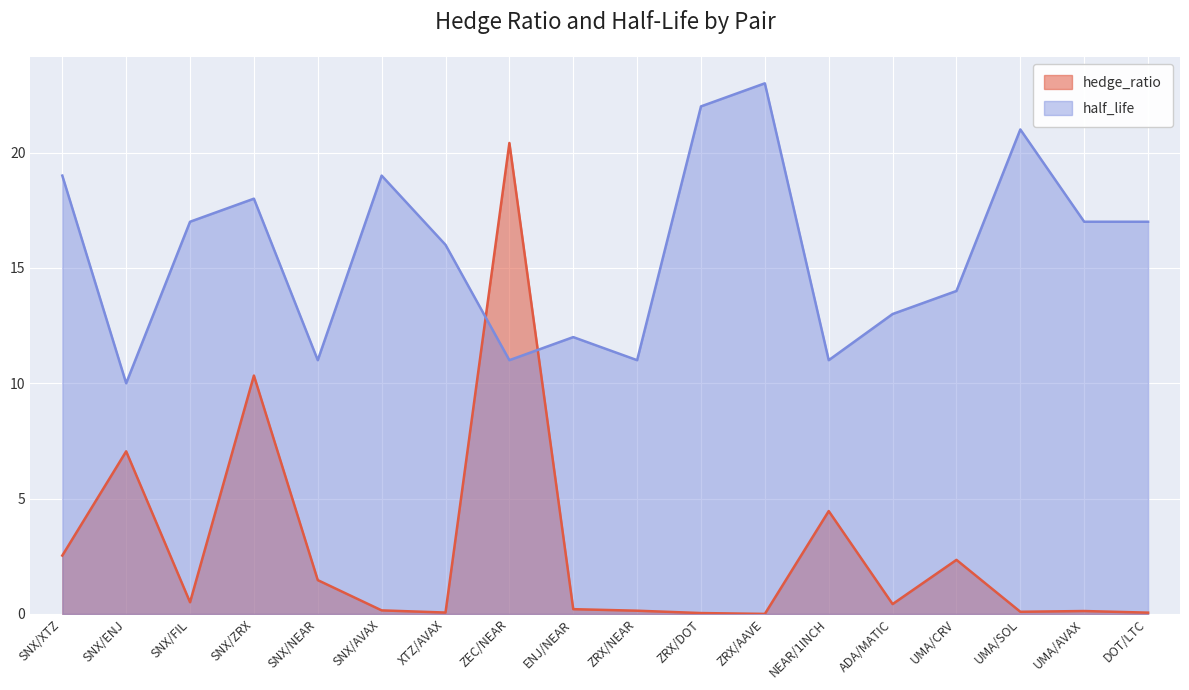

At which label does half_life first exceed 17?

SNX/XTZ